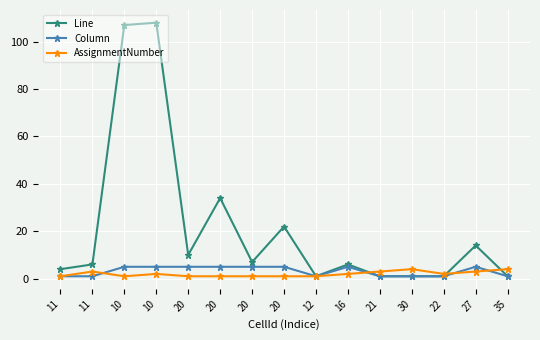

How many times do Line and AssignmentNumber cross each other?

3